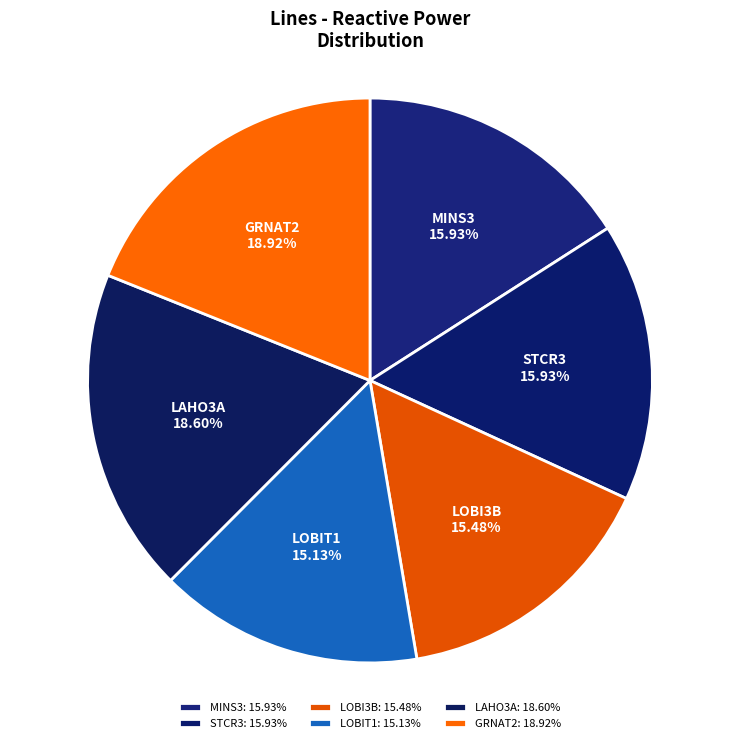

Combined, do LOBIT1 and MINS3 account for over 50%?

No